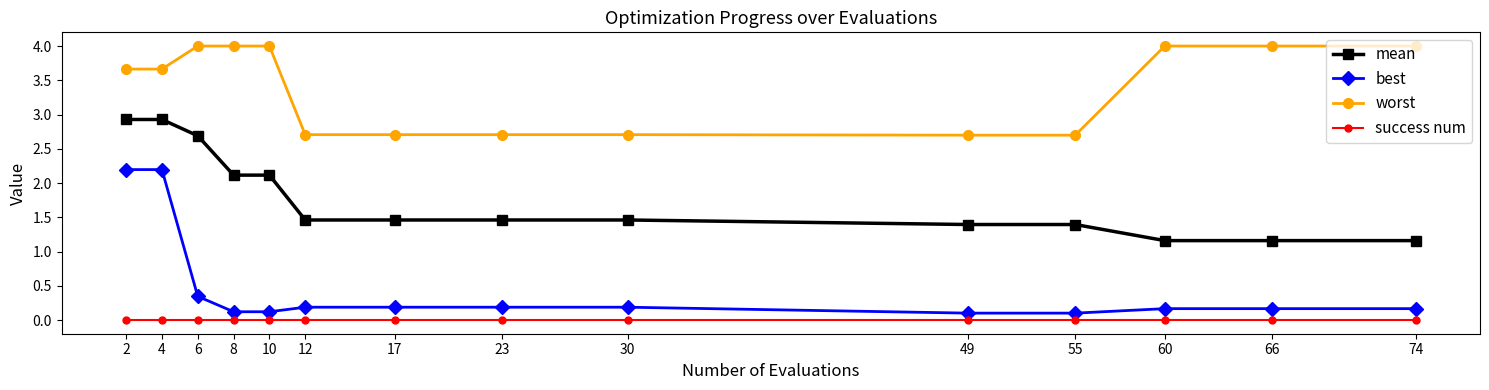

True or false: mean and success num intersect in this chart.

False